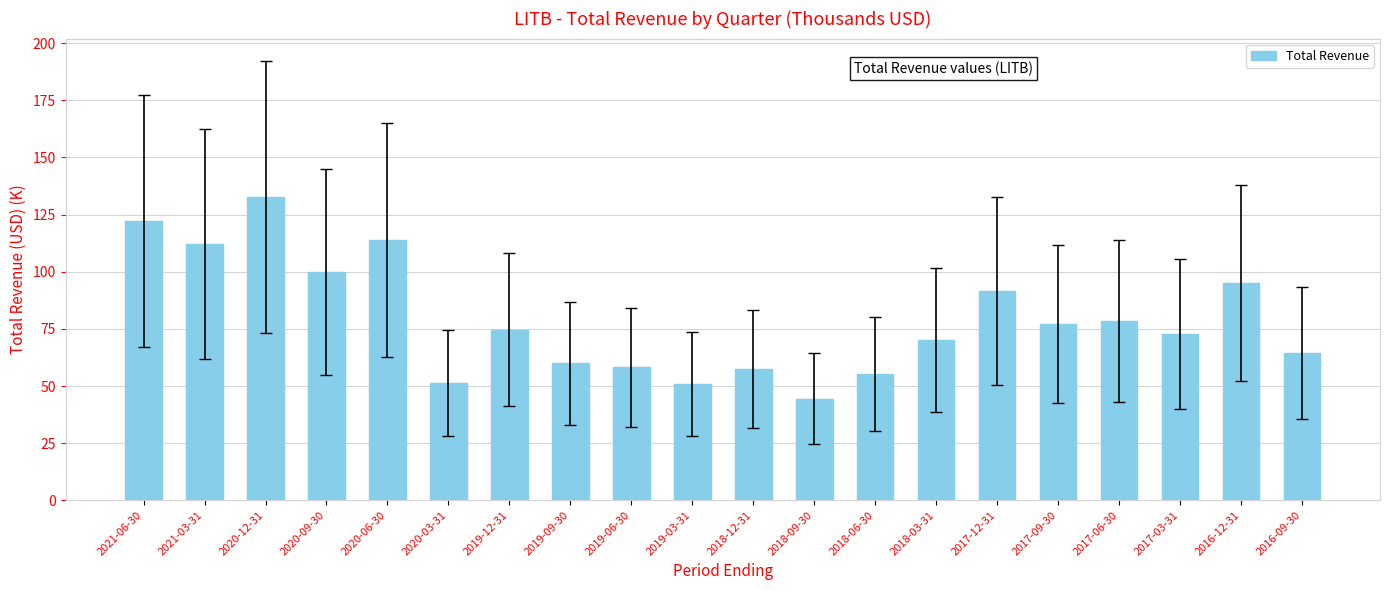

At which category does the chart reach its peak across all series?

2020-12-31